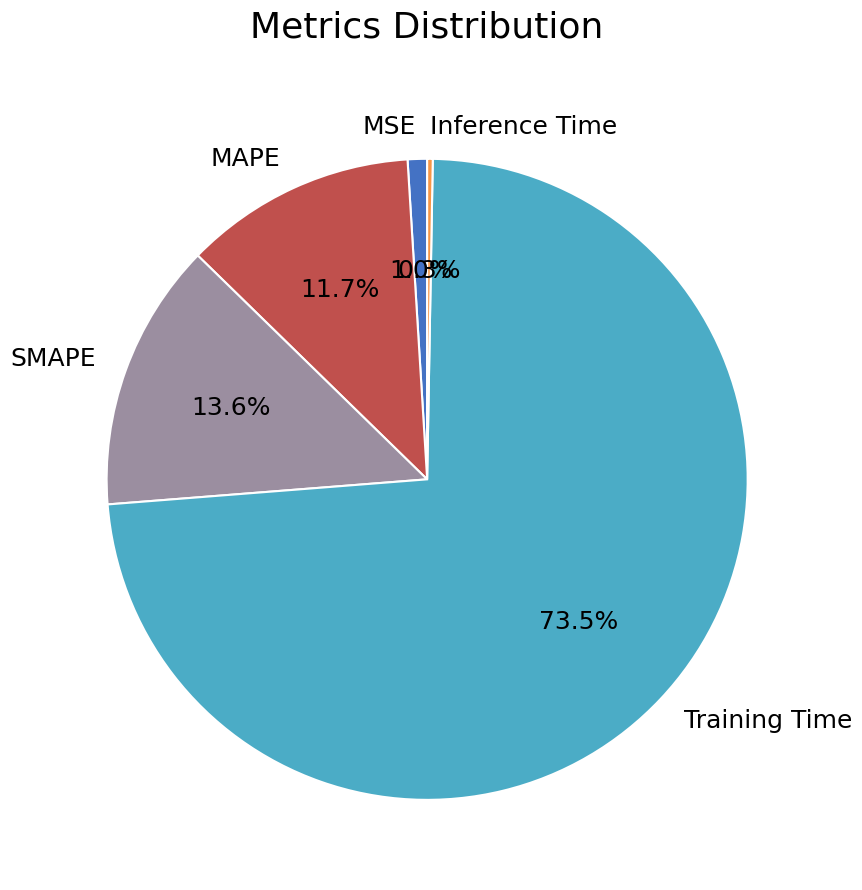

To the nearest percent, what is the difference between the MSE and MAPE slice percentages?

11%